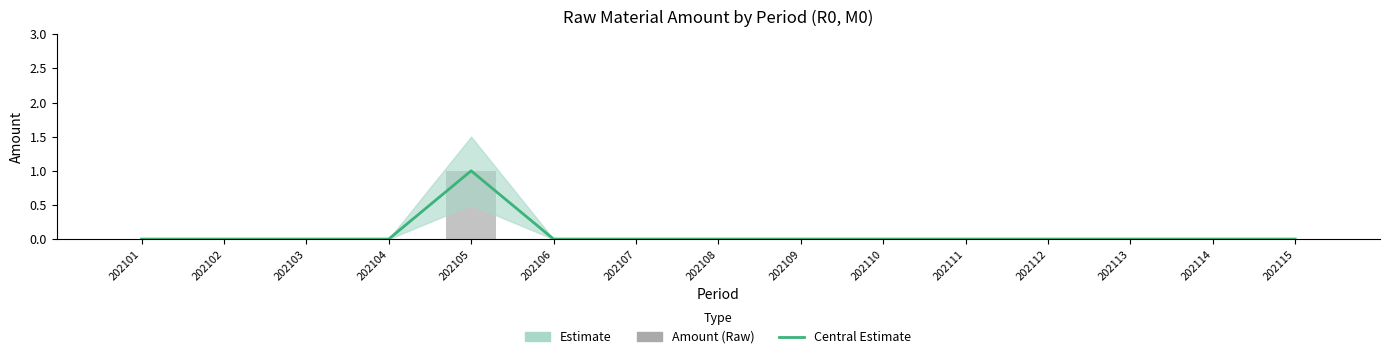

List the labels in order of Amount (R0, M0) value, smallest first.

202101, 202102, 202103, 202104, 202106, 202107, 202108, 202109, 202110, 202111, 202112, 202113, 202114, 202115, 202105